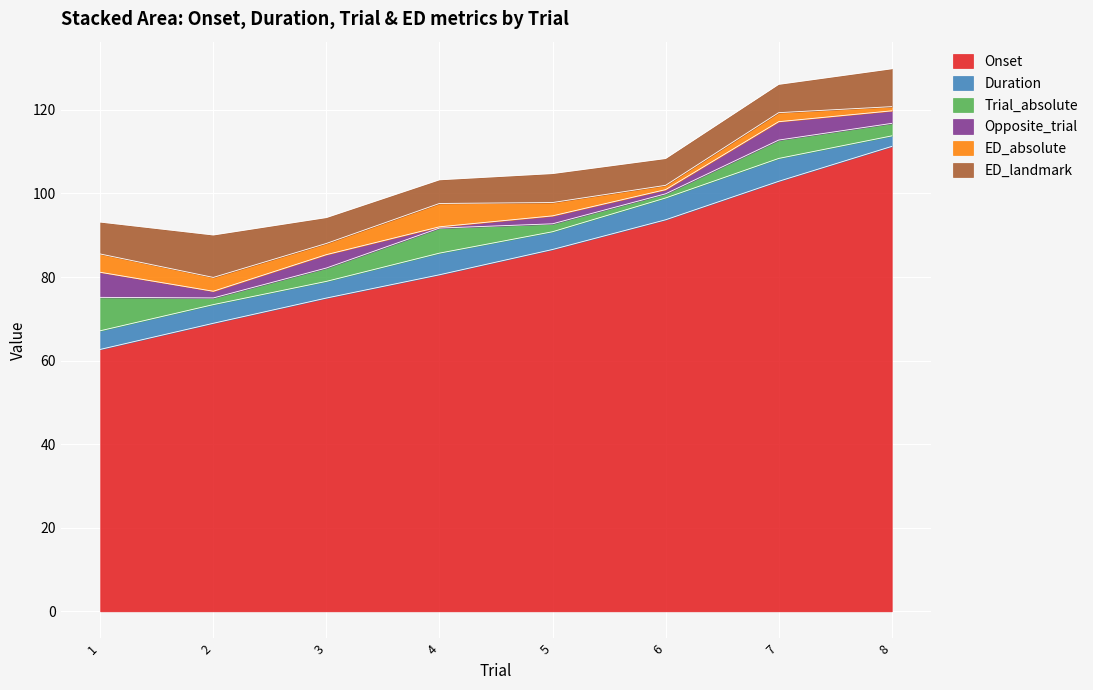

How many lines are shown in the chart?

6